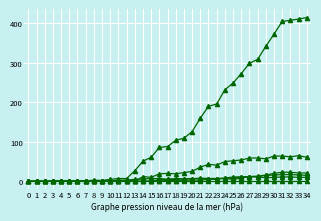

True or false: BS has a value of 14 at 25.

False